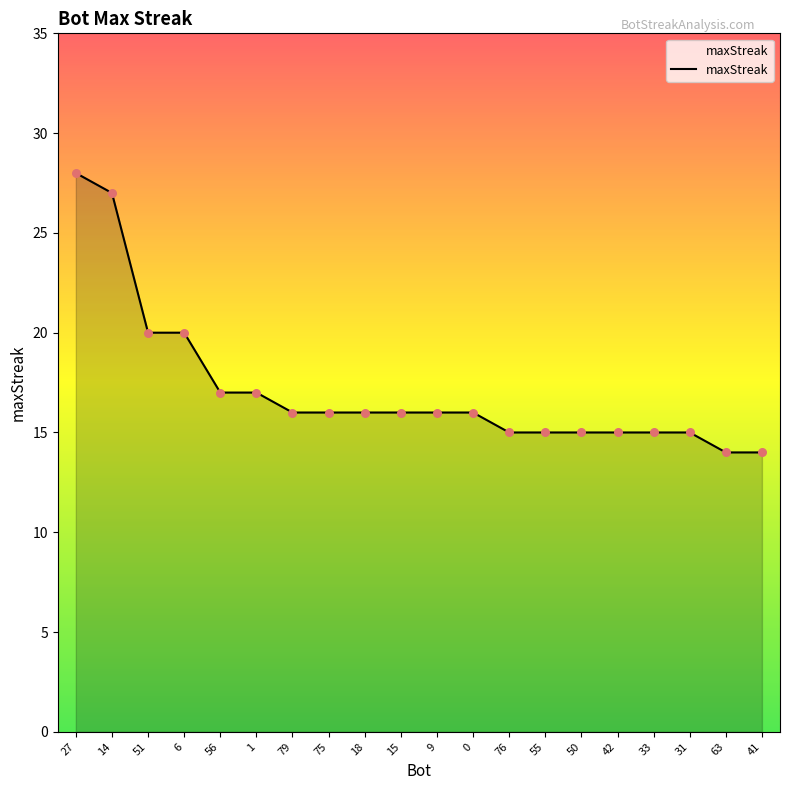

What is the change in value from 51 to 76?

-5